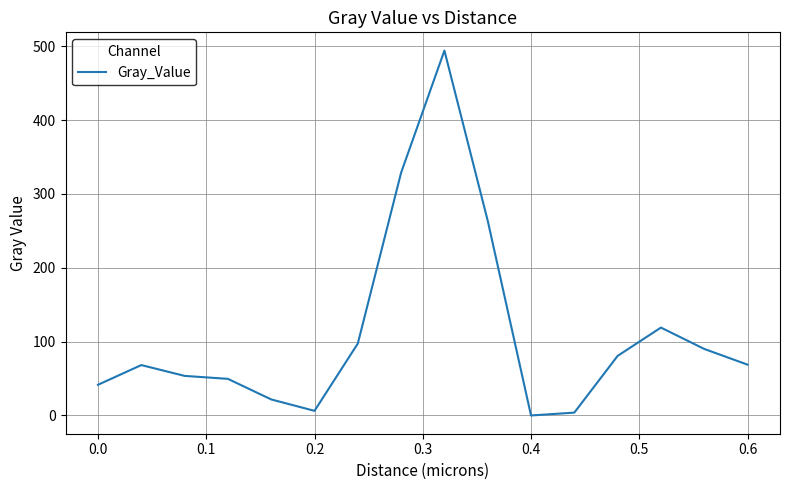

What is the difference between the maximum and minimum values?

494.1